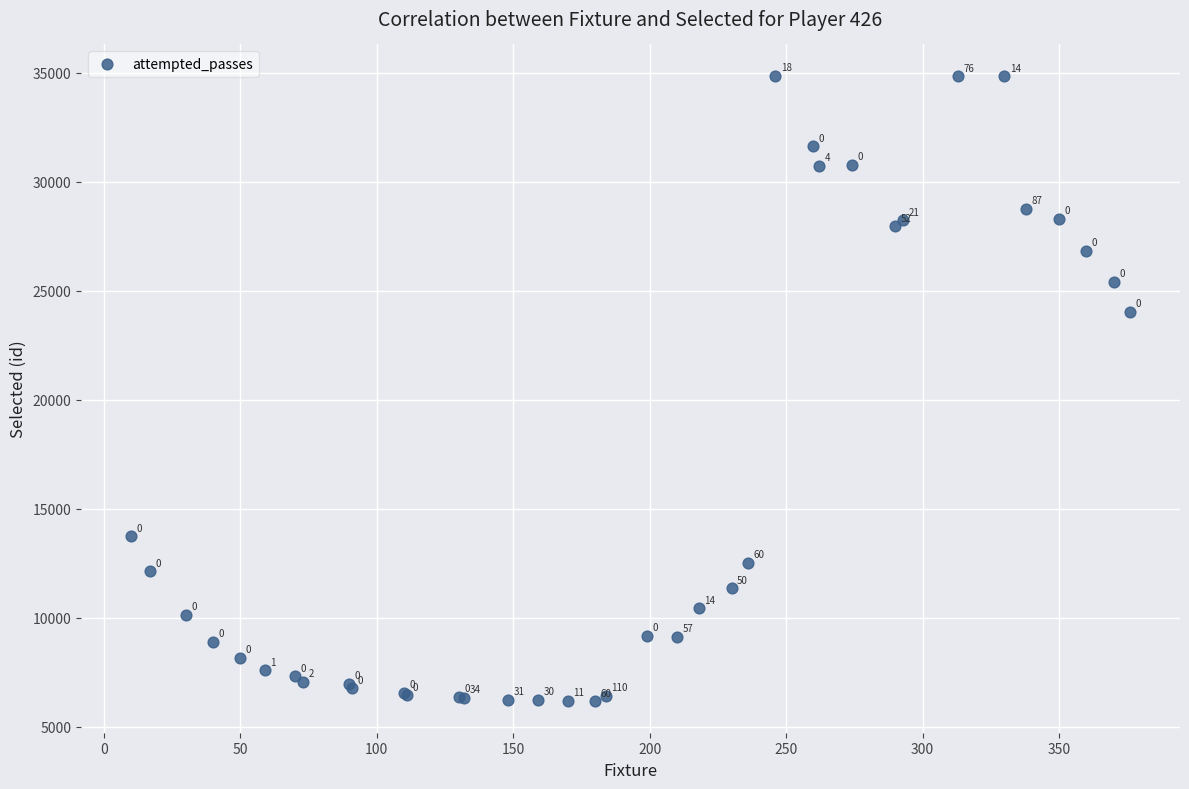

What Y value in the scatter plot is closest to 20511?

24033